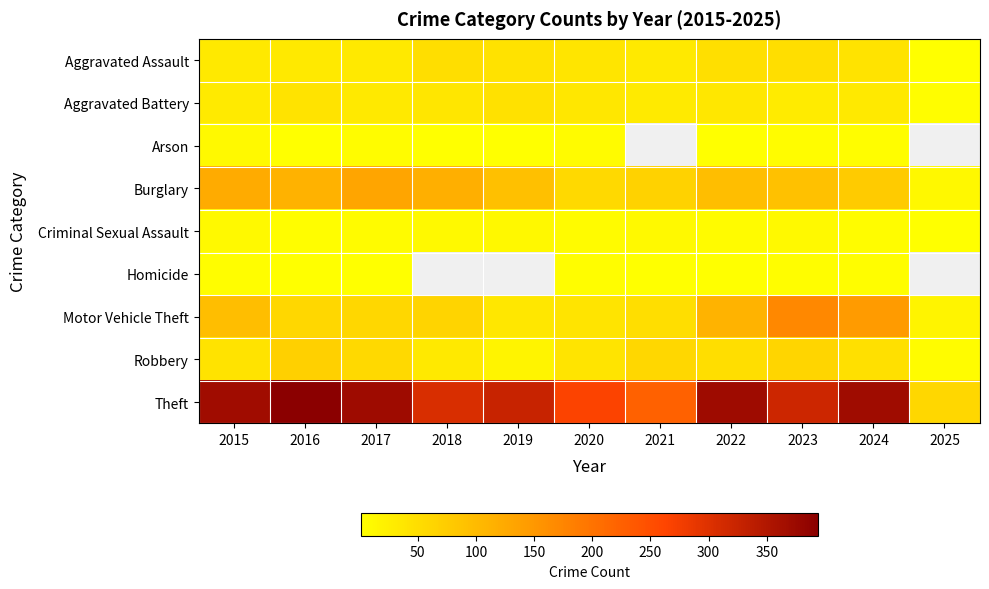

Which category has the highest value across all series?

2016